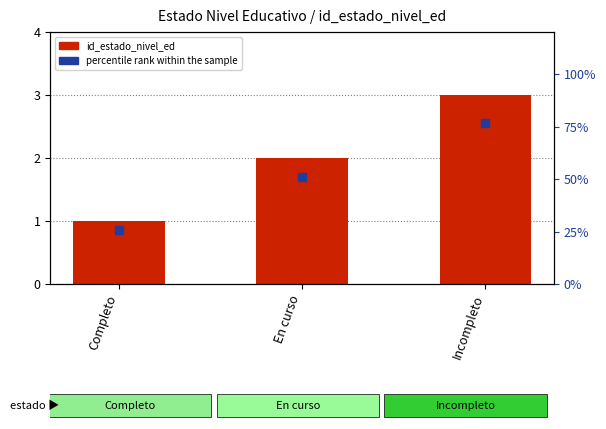

Which series has the largest total across all categories?

id_estado_nivel_ed